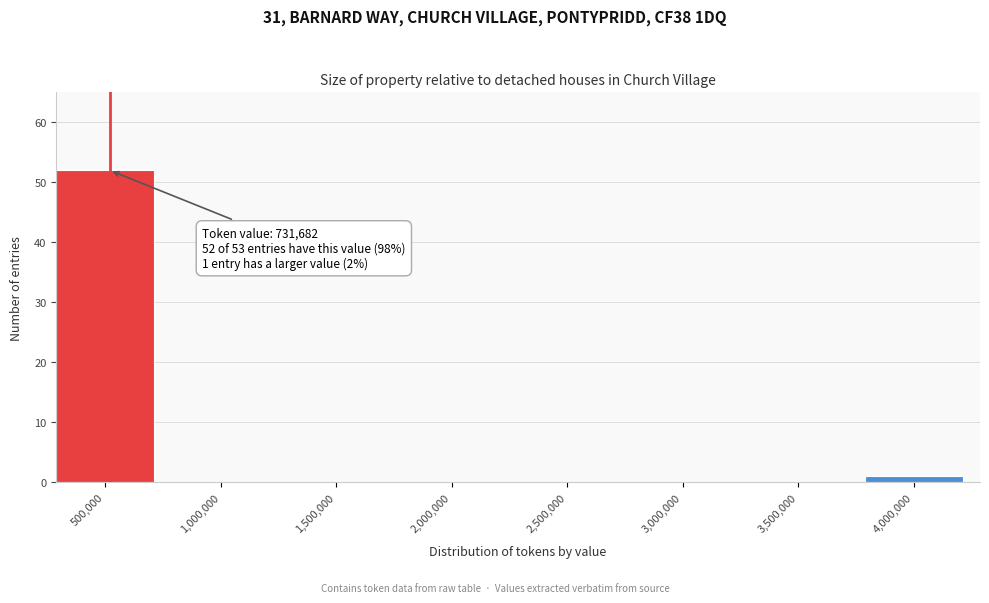

Reading left to right, what are all the values shown in this chart?

500,000=52	1,000,000=0	1,500,000=0	2,000,000=0	2,500,000=0	3,000,000=0	3,500,000=0	4,000,000=1